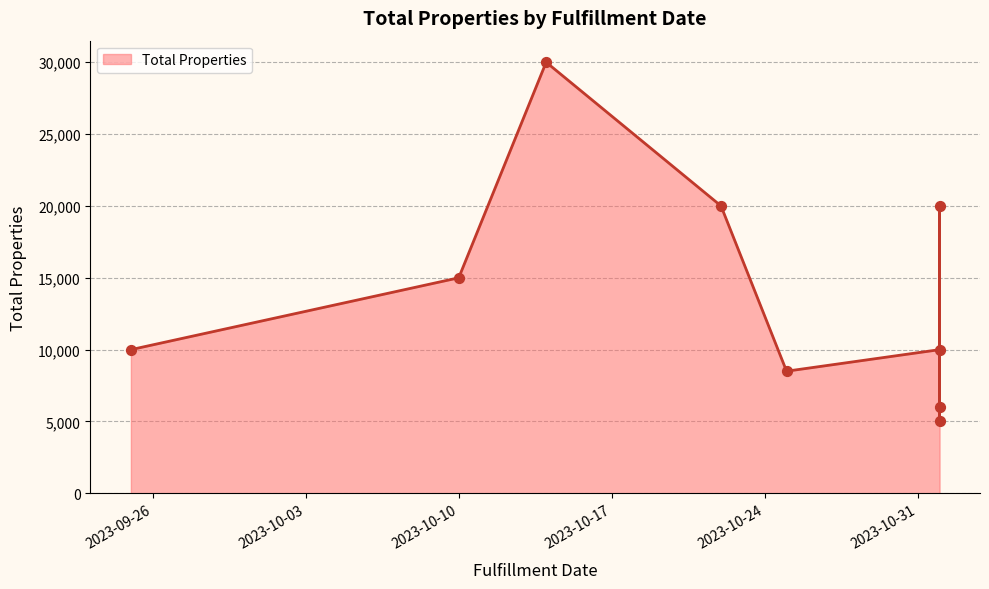

What is the change in value from 2023-10-14 to 2023-11-01?

-10000